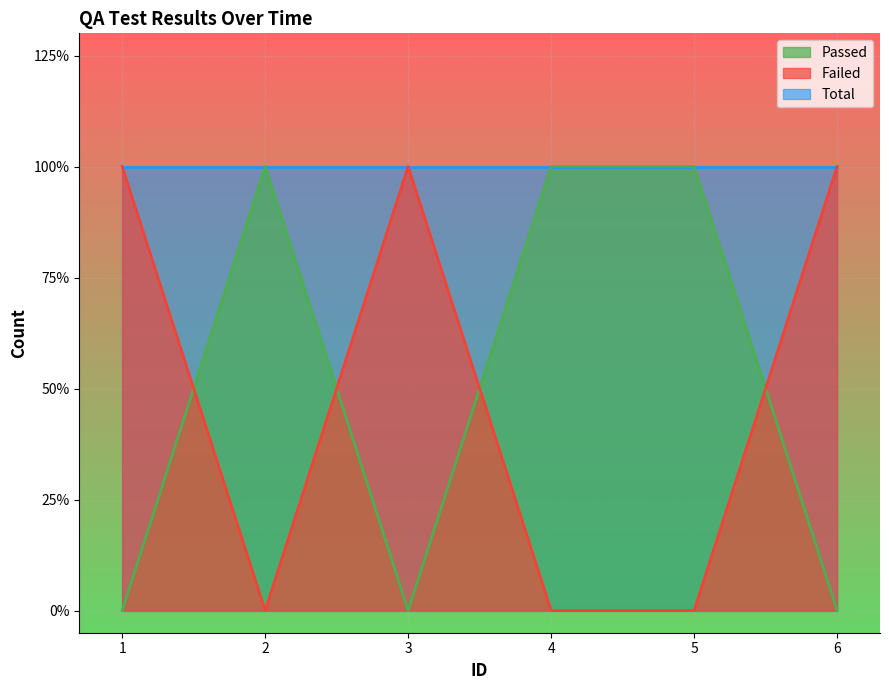

How many times do Passed and Failed cross each other?

4